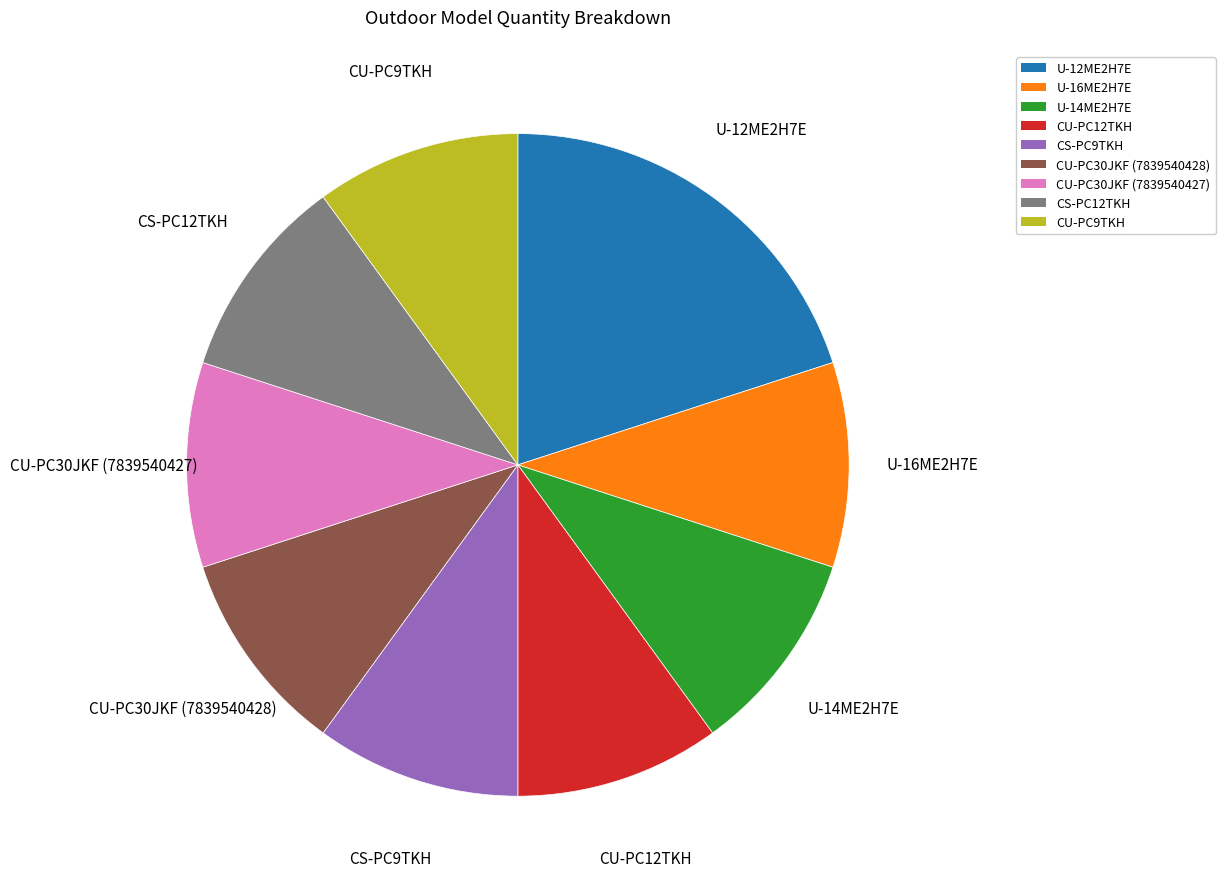

What is the largest slice in the pie chart?

U-12ME2H7E